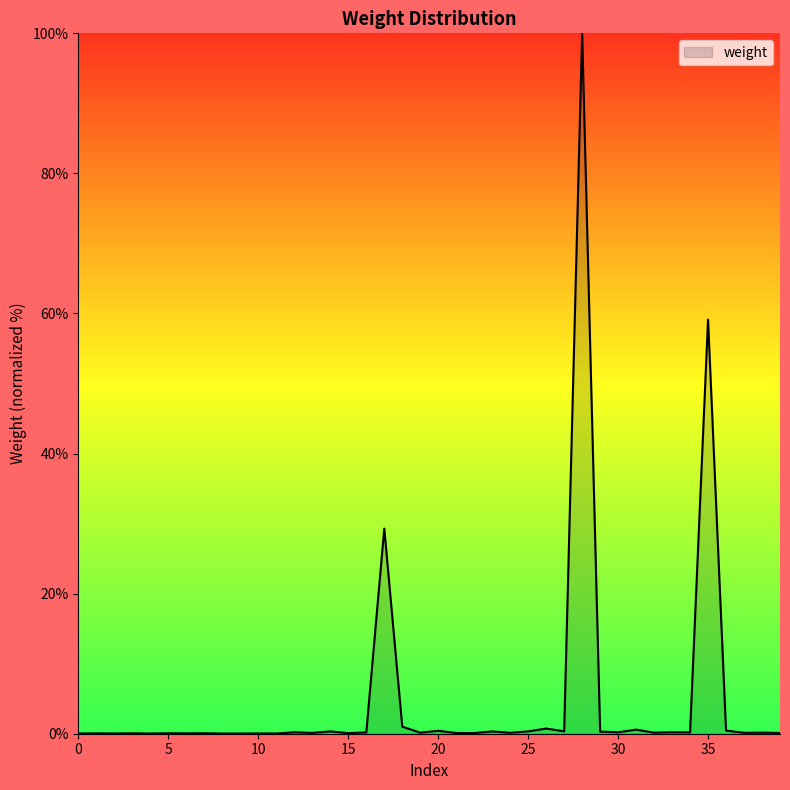

What is the difference between the maximum and minimum values?

100.0